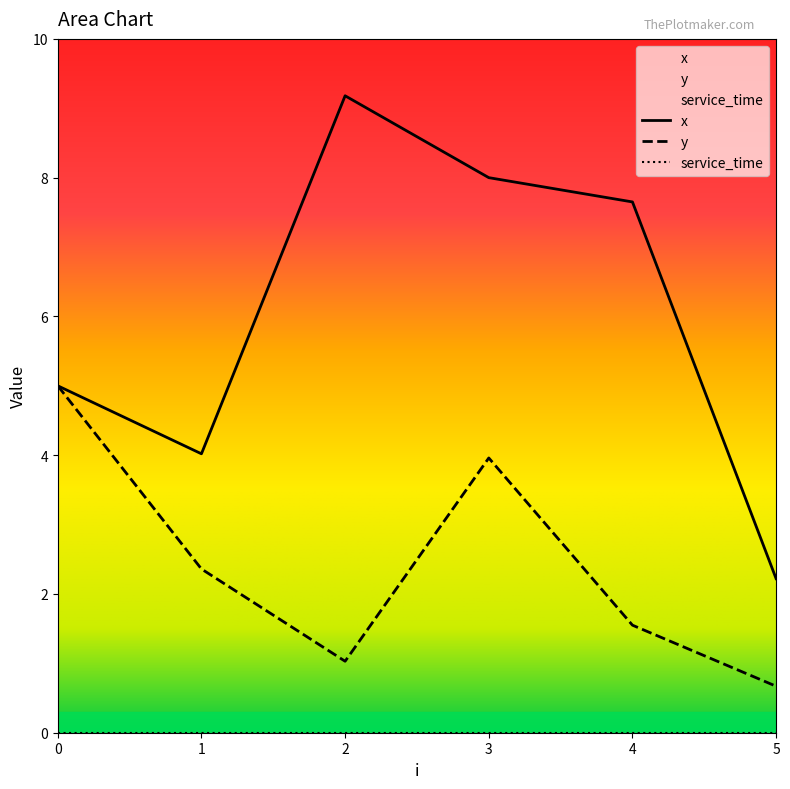

List the labels in order of y value, smallest first.

5, 2, 4, 1, 3, 0